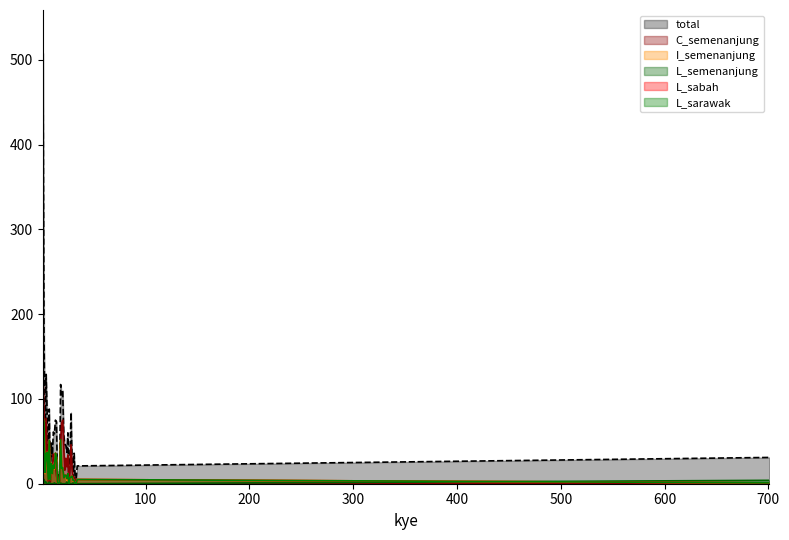

Which has a higher value, 7 or 18?

18